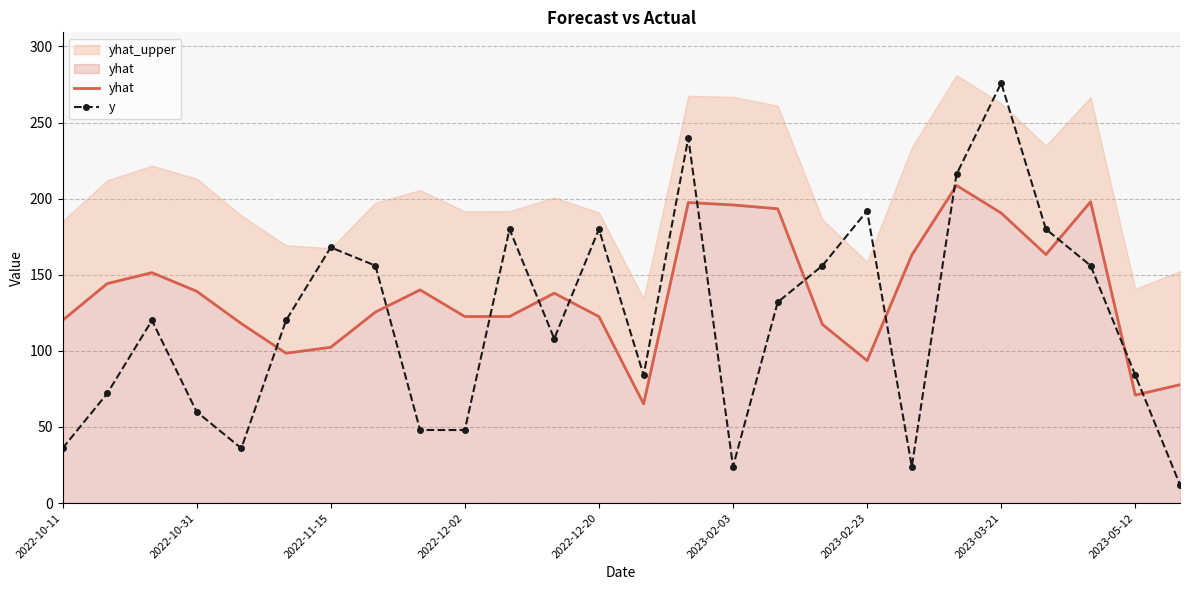

How many intersections are there between y and yhat?

12